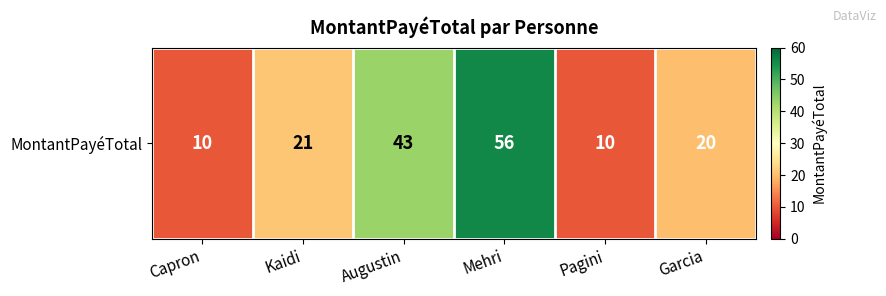

Where does the data first go above 21?

Augustin